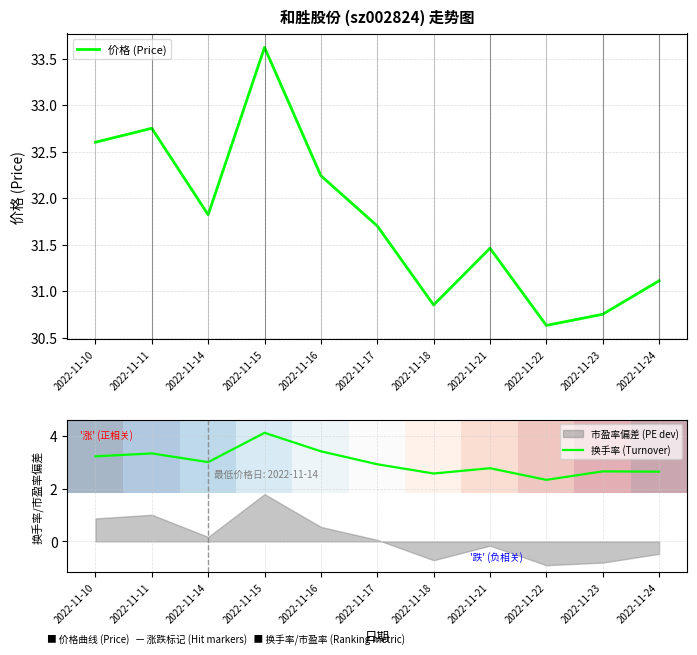

At how many categories does at least one series exceed 2?

11